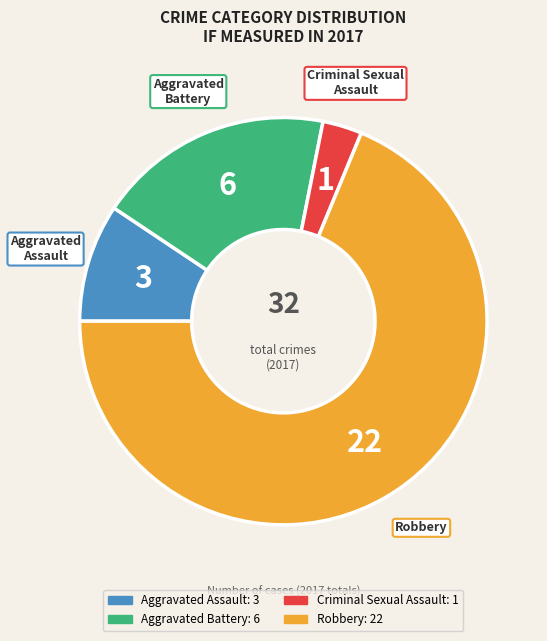

Which slice represents more than half of the pie?

Robbery